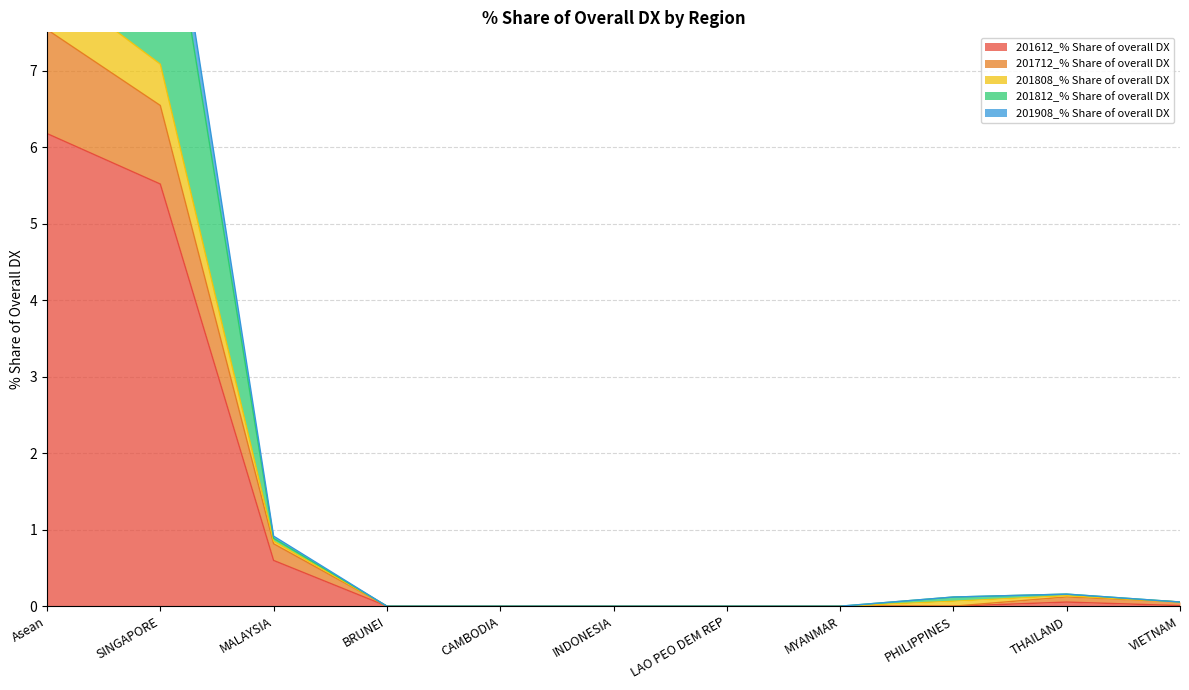

How many data points in 201612_% Share of overall DX are above 0?

5